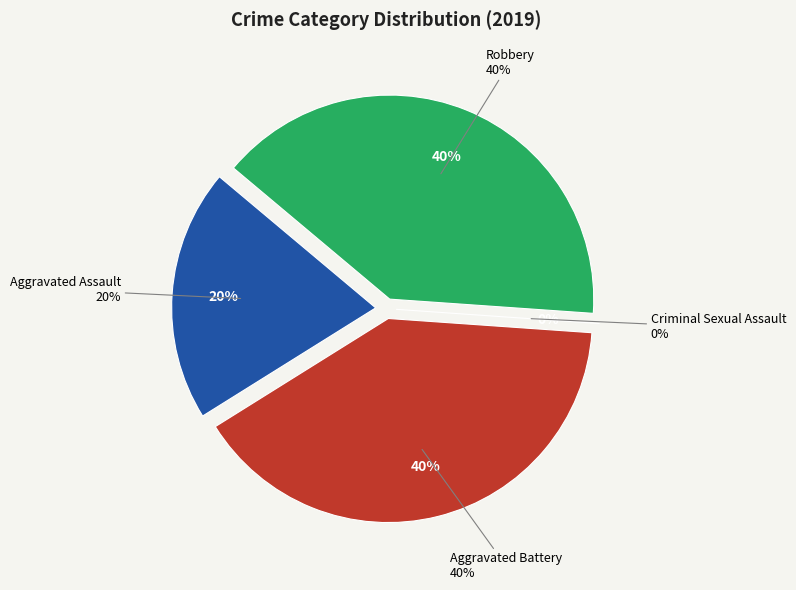

To the nearest percent, what is the average slice percentage?

25%